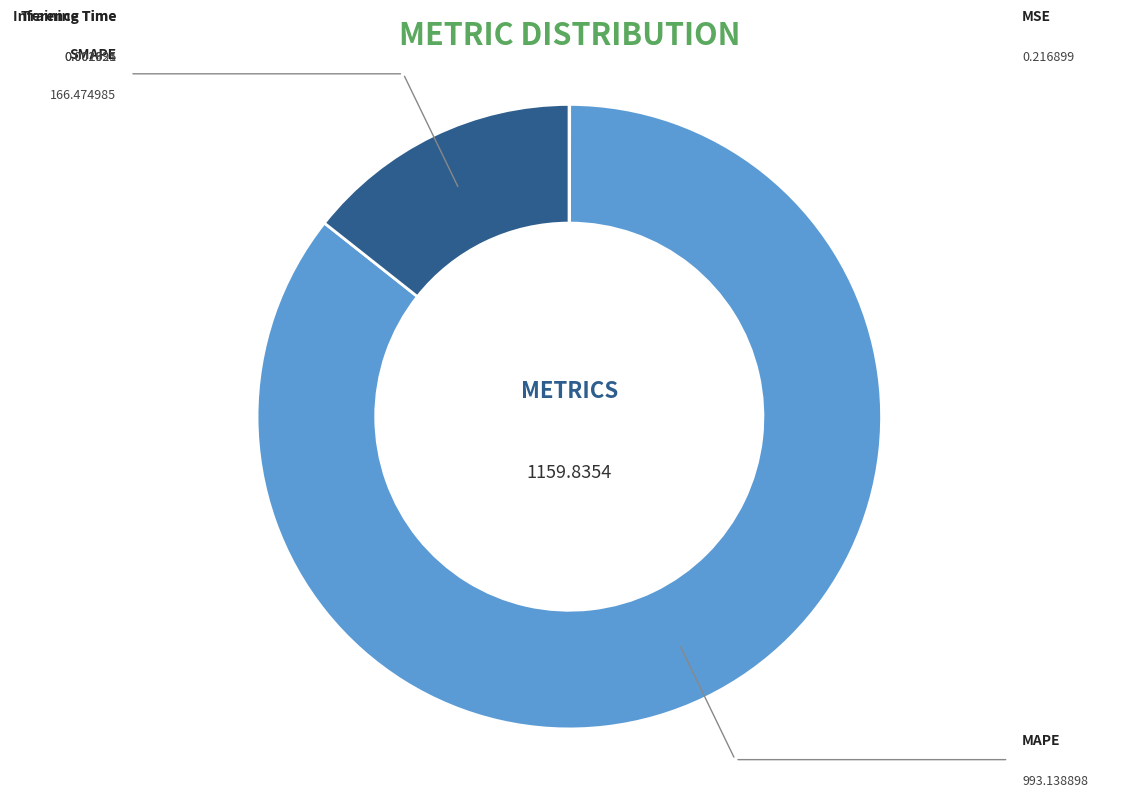

To the nearest percent, what is the difference between the MAPE and Inference Time slice percentages?

86%